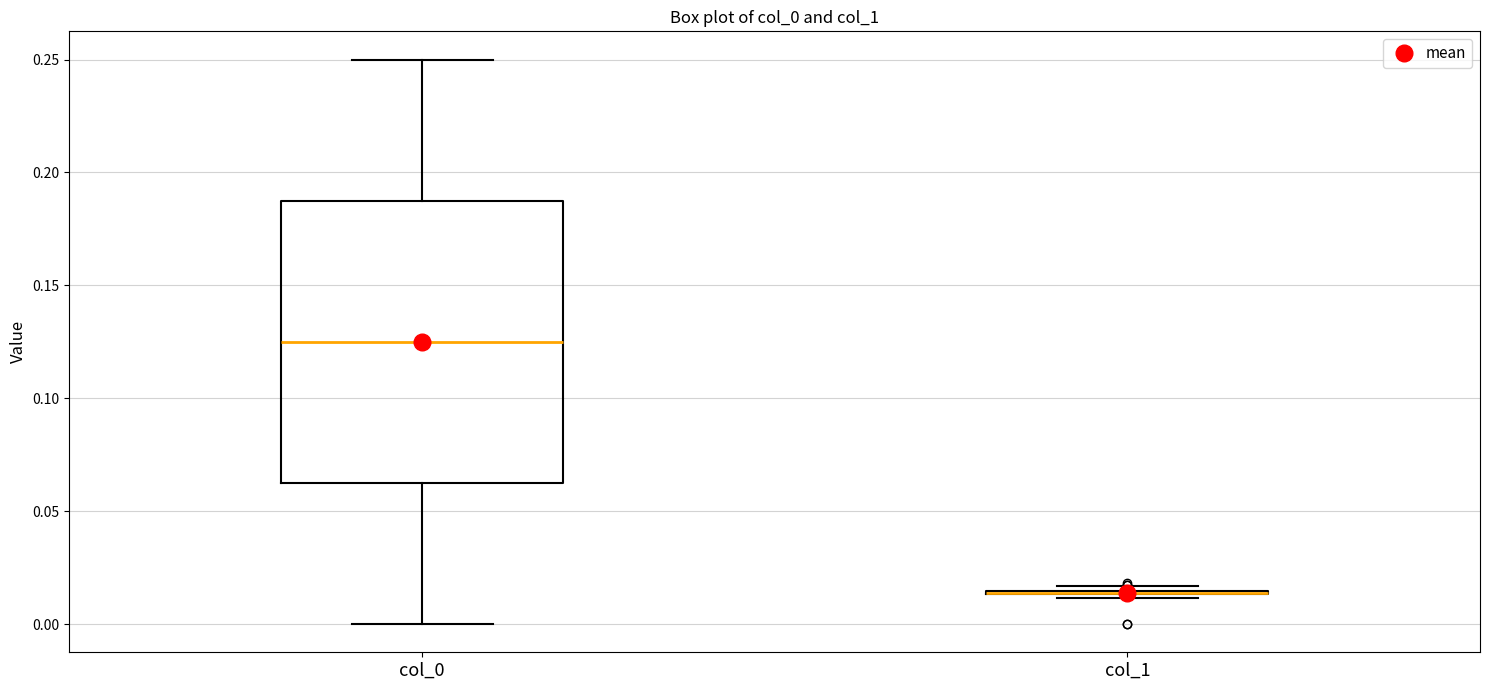

Comparing the boxes themselves (not the whiskers), which one is the tallest?

col_0